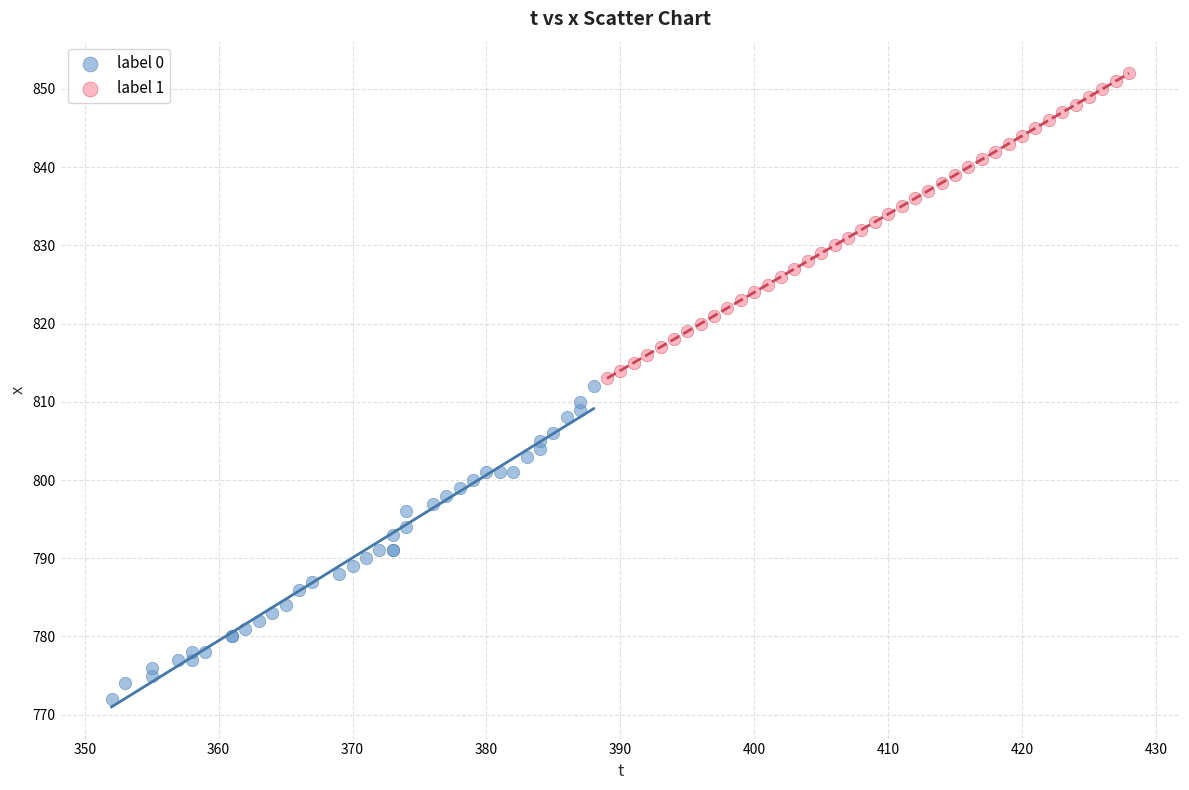

Which series contains the highest Y value?

label 1